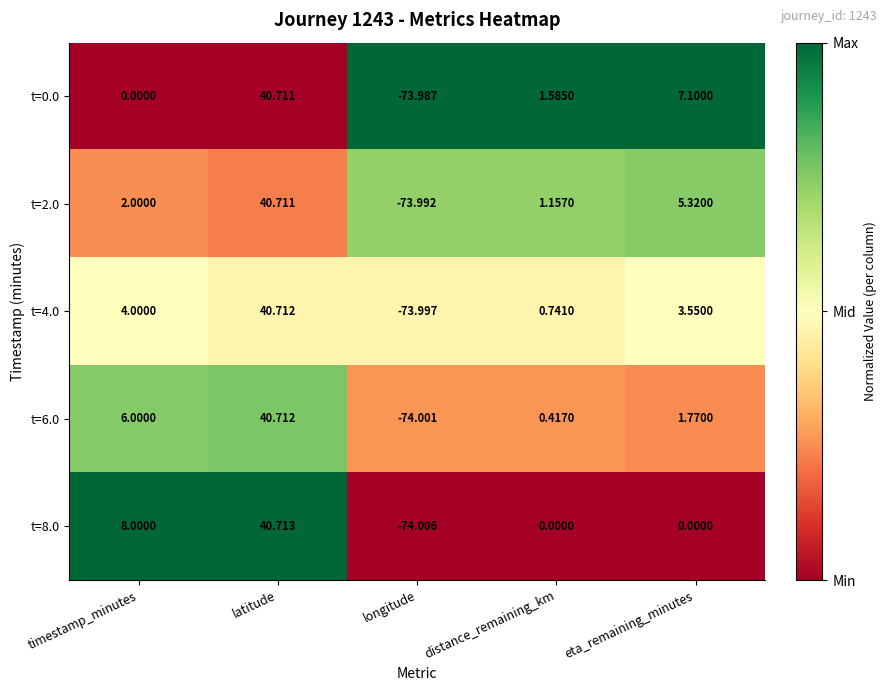

At which category is the sum across all series the highest?

latitude